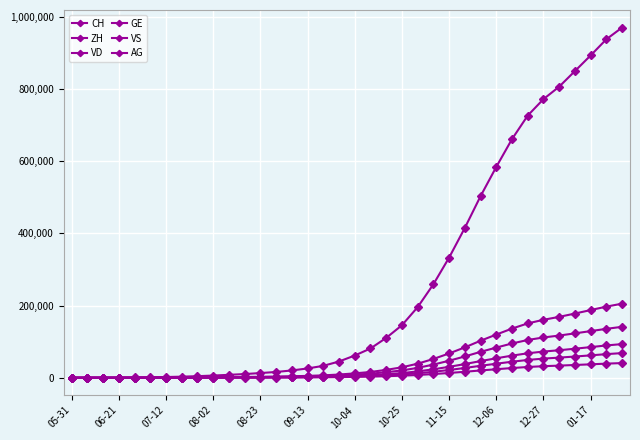

True or false: CH and ZH intersect in this chart.

False